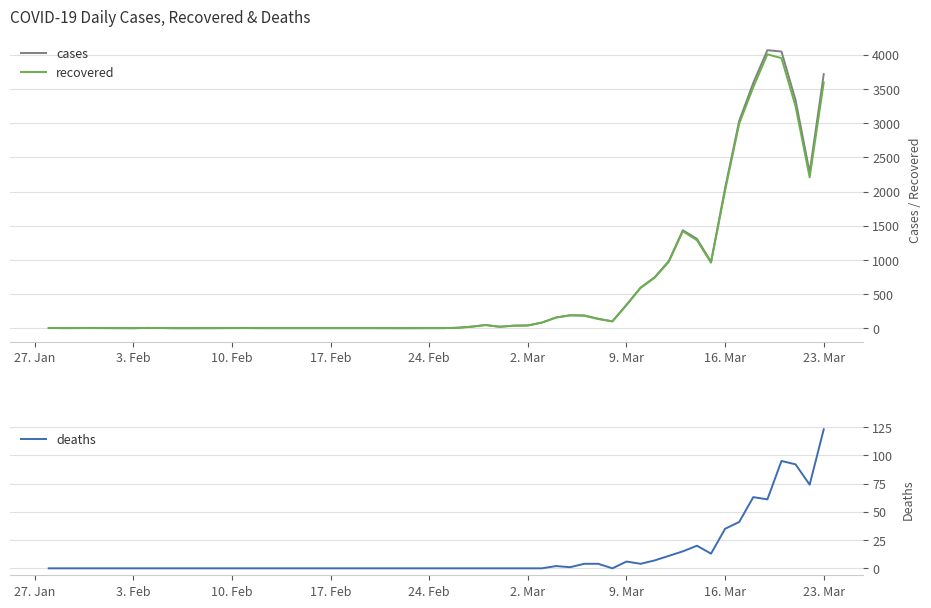

True or false: deaths has a value of 35 at 16. Mar.

True